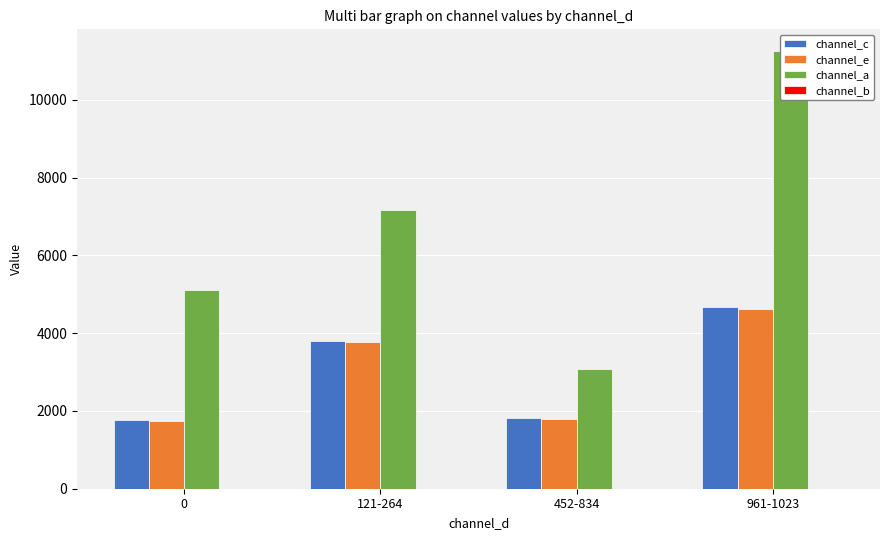

Reading left to right, extract all data points from this chart.

channel_c: 0=1763	121-264=3799	452-834=1815	961-1023=4662
channel_e: 0=1730	121-264=3765	452-834=1803	961-1023=4611
channel_a: 0=5115	121-264=7161	452-834=3069	961-1023=11253
channel_b: 0=0	121-264=0	452-834=0	961-1023=0